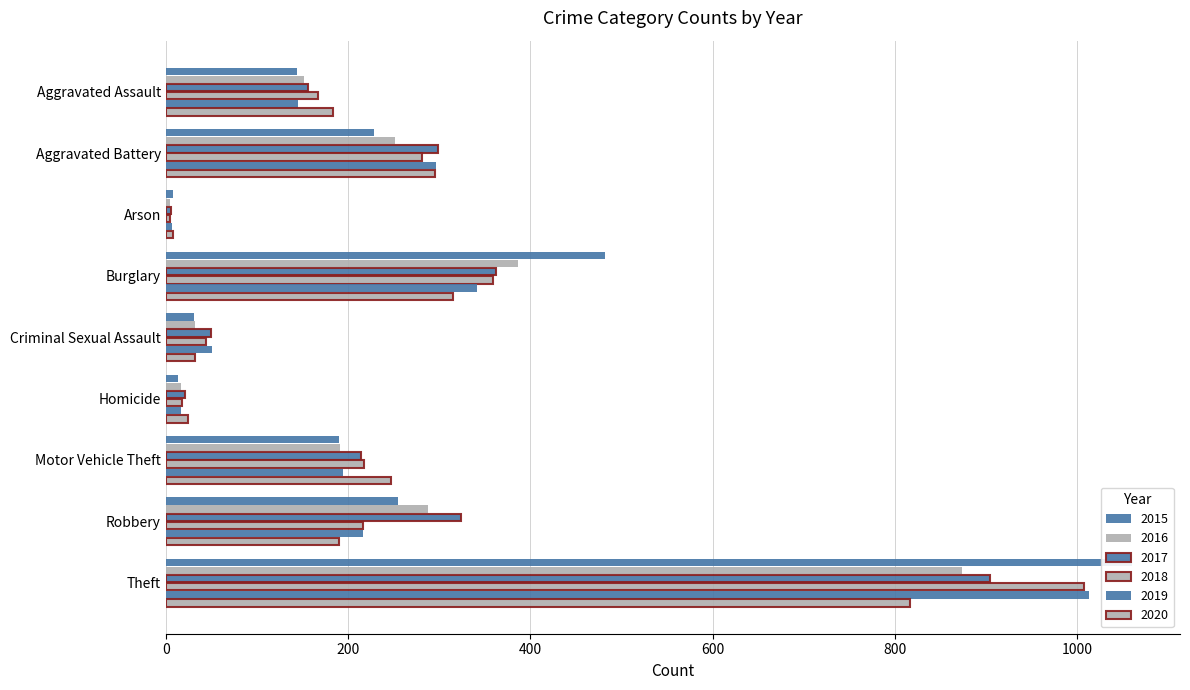

Where does the 2017 series first go above 214?

Aggravated Battery